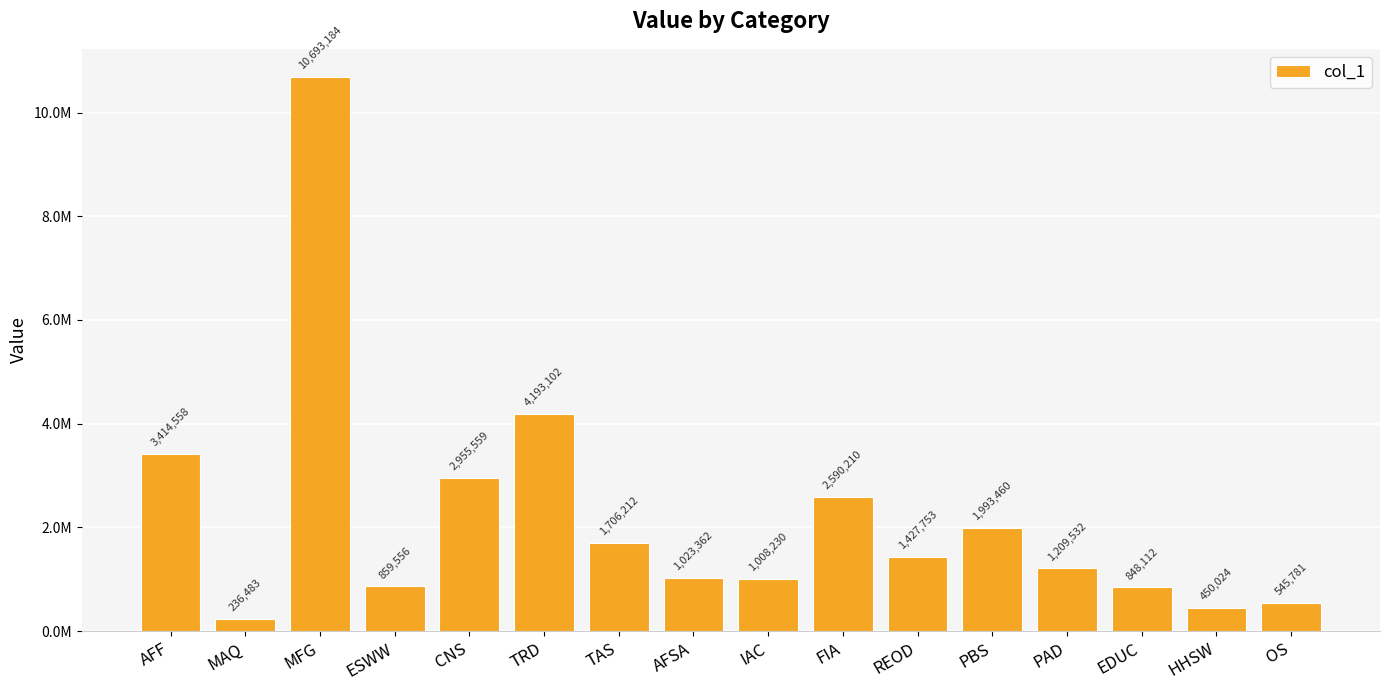

At which label does the data first exceed 1427752?

AFF